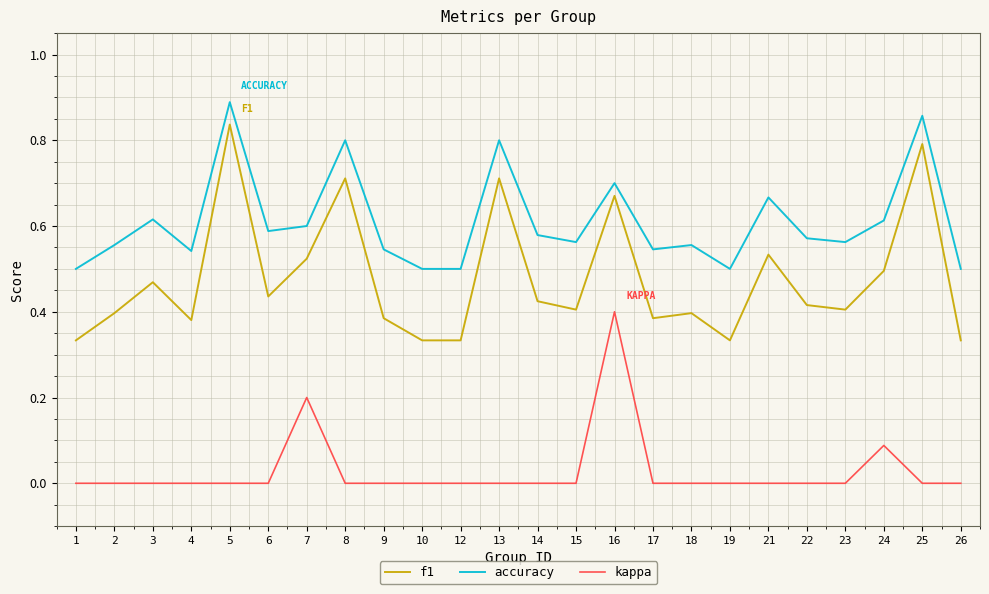

Is it true that kappa equals -0.3 at 17?

False